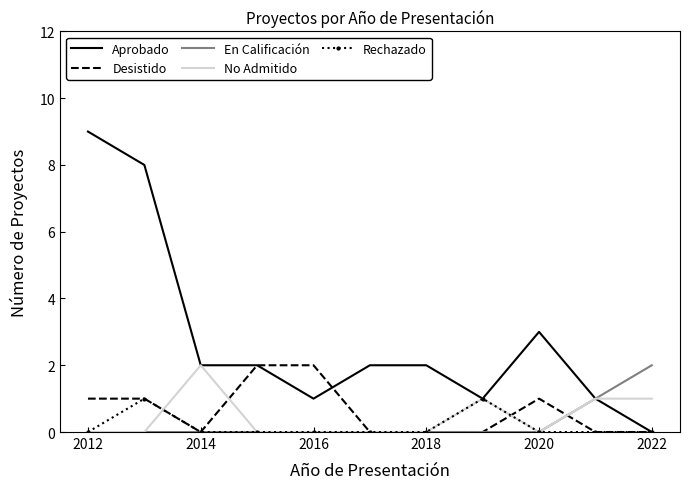

Which series has the largest total across all categories?

Aprobado